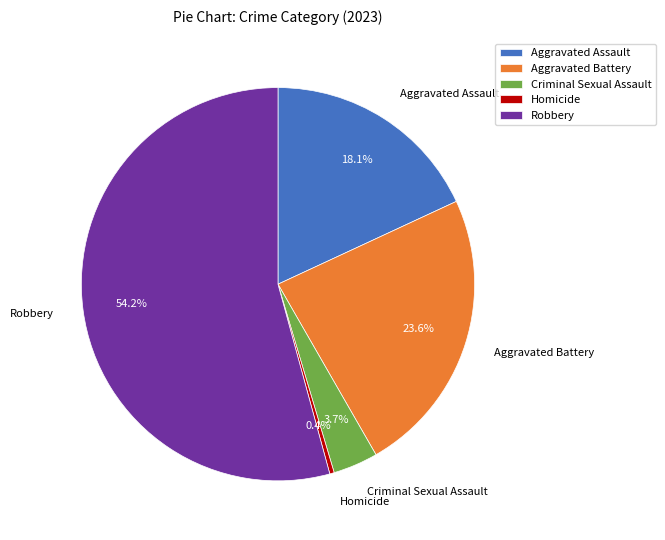

What is the largest slice in the pie chart?

Robbery